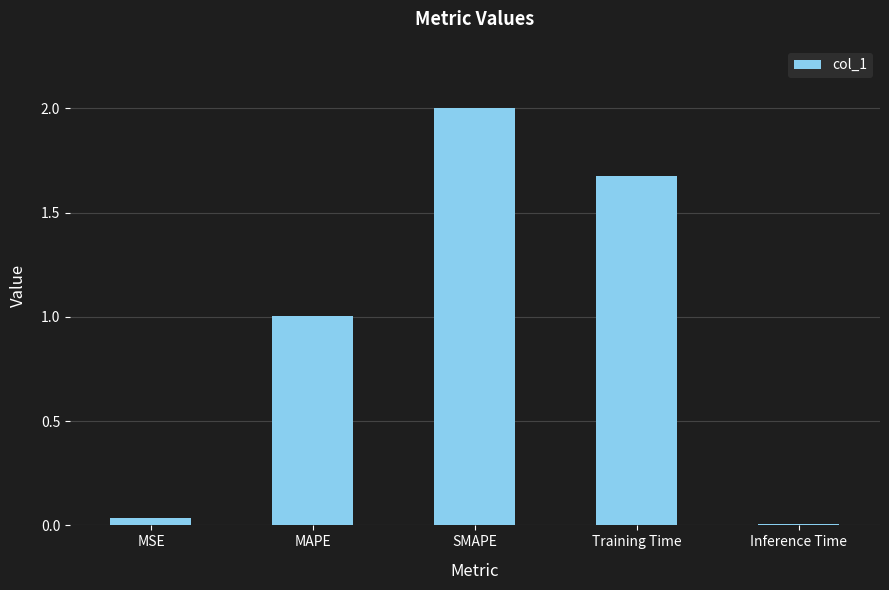

Which label corresponds to the largest value in the chart?

SMAPE